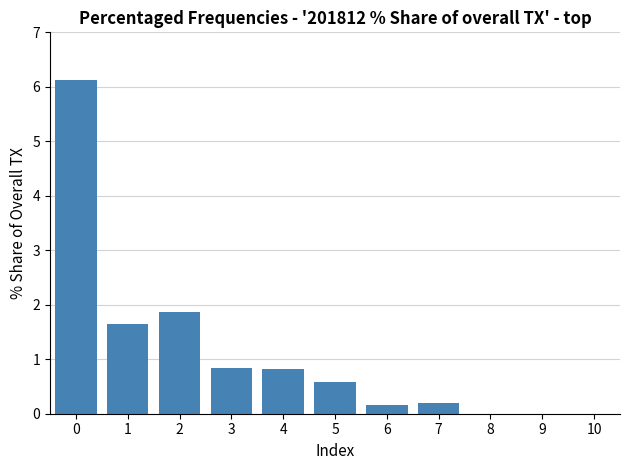

Reading left to right, list all the values displayed in this chart.

0=6.1	1=1.6	2=1.9	3=0.8	4=0.8	5=0.6	6=0.2	7=0.2	8=0.0	9=0.0	10=0.0